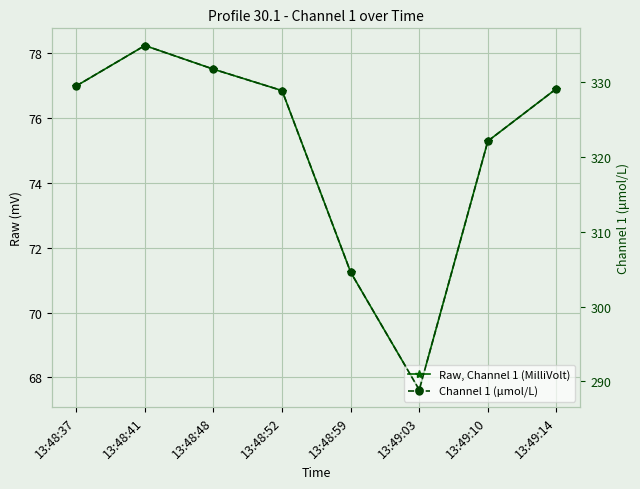

At which category does the chart reach its minimum across all series?

13:49:03